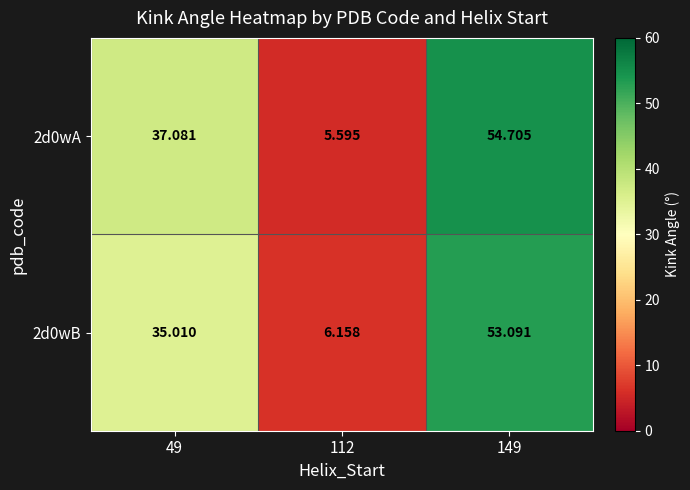

Is the value of 2d0wA at 149 greater than the value of 2d0wB at 112?

Yes